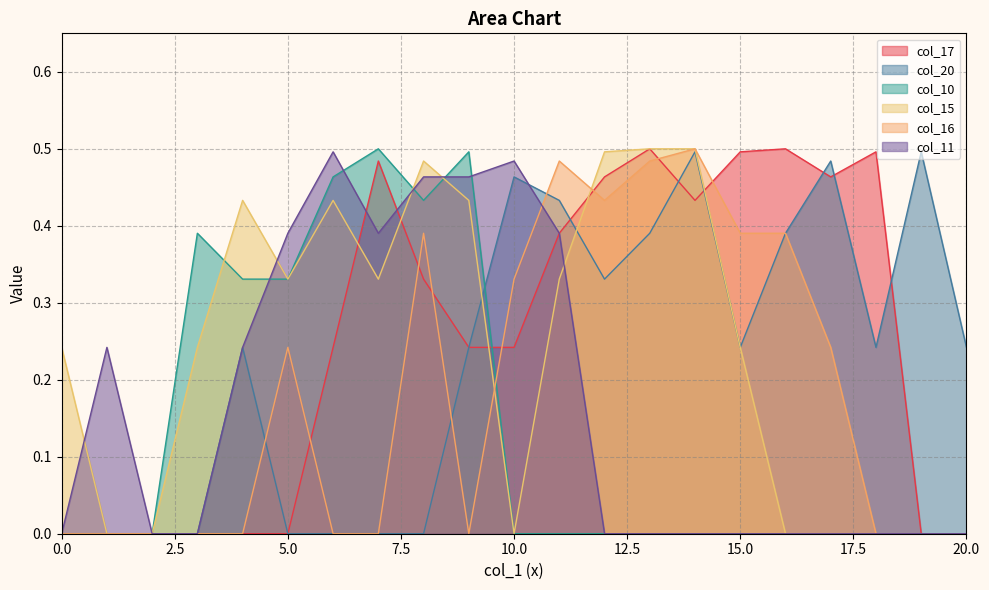

The col_16 series shows -0.3 at 1. True or false?

False